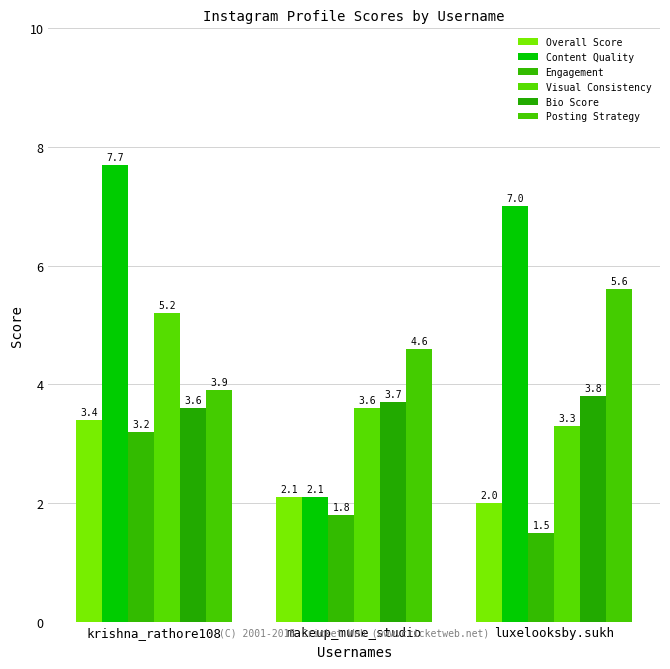

List the series in order of their peak value, lowest first.

Engagement, Overall Score, Bio Score, Visual Consistency, Posting Strategy, Content Quality